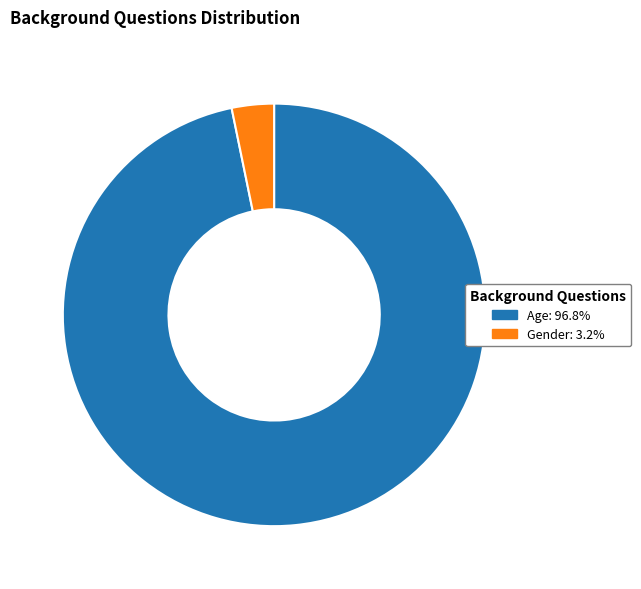

The Age slice represents 97% of the pie. True or false?

True